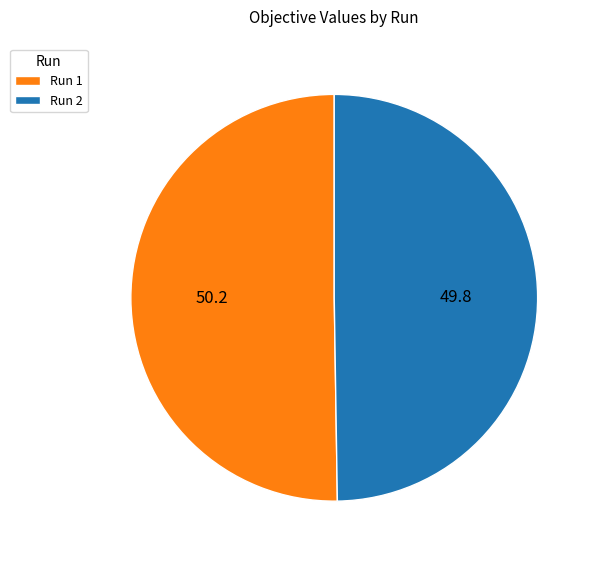

Is the sum of Run 1 and Run 2 greater than half?

Yes